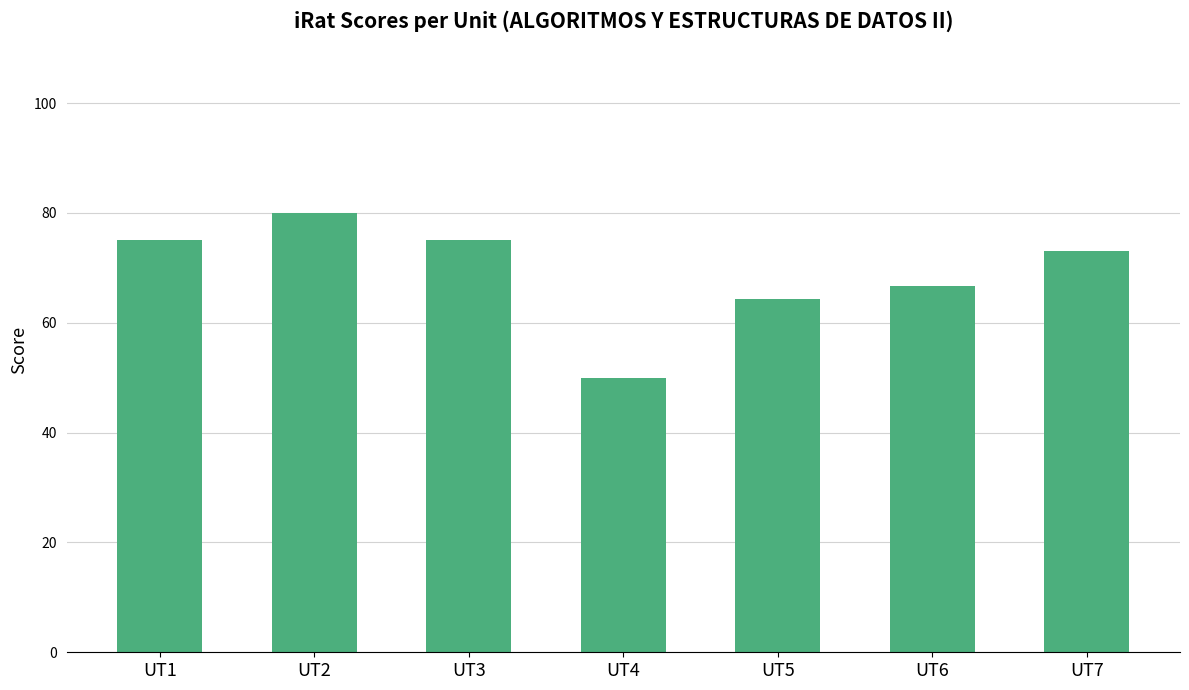

Is it true that the value at UT3 is 132.9?

False